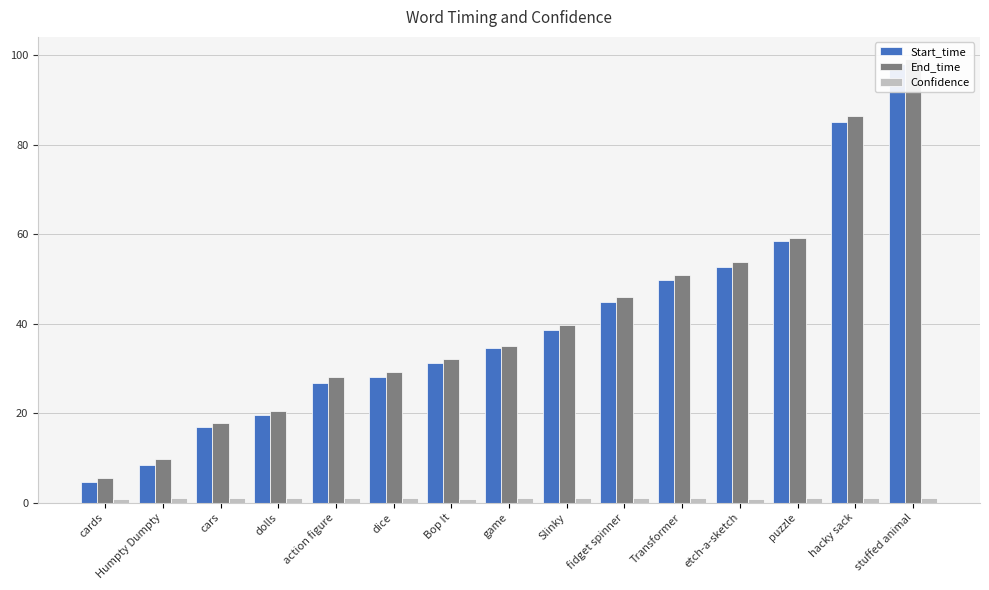

Which series has the largest range (max minus min)?

End_time